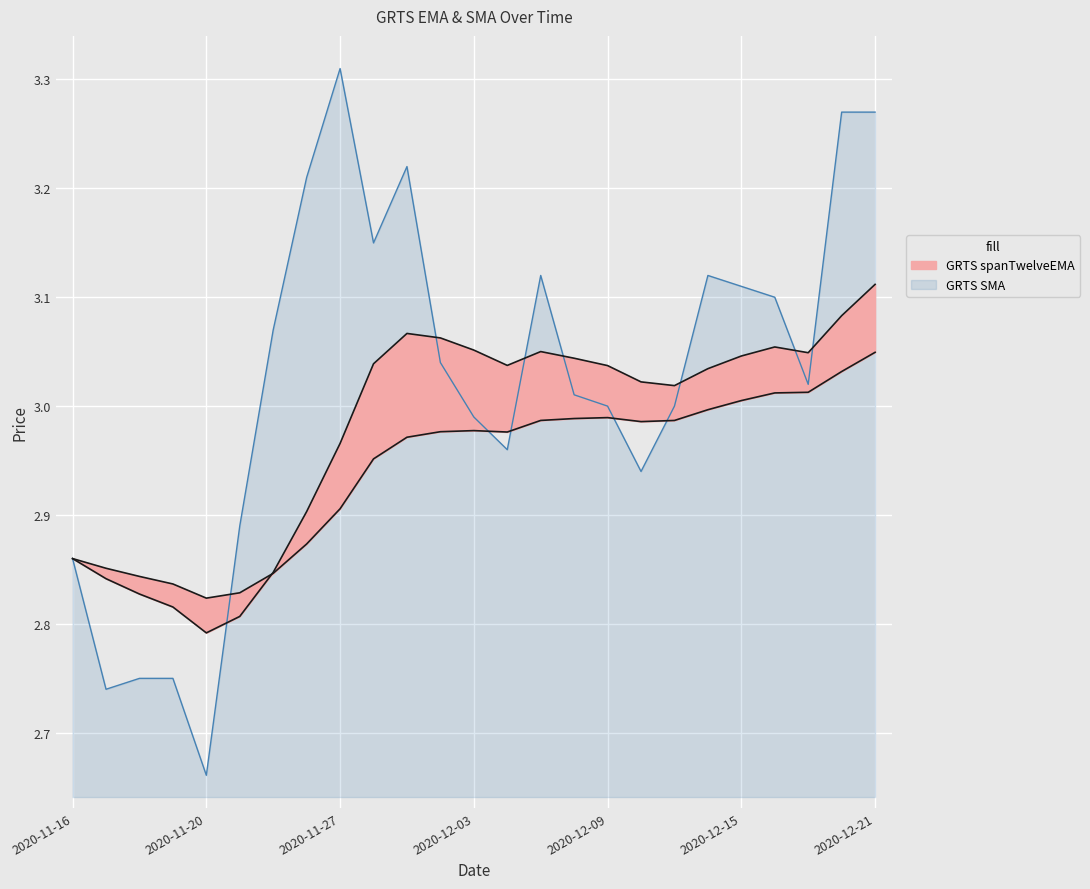

What is the sum of the GRTS SMA values at 2020-11-16 and 2020-12-07?

6.0